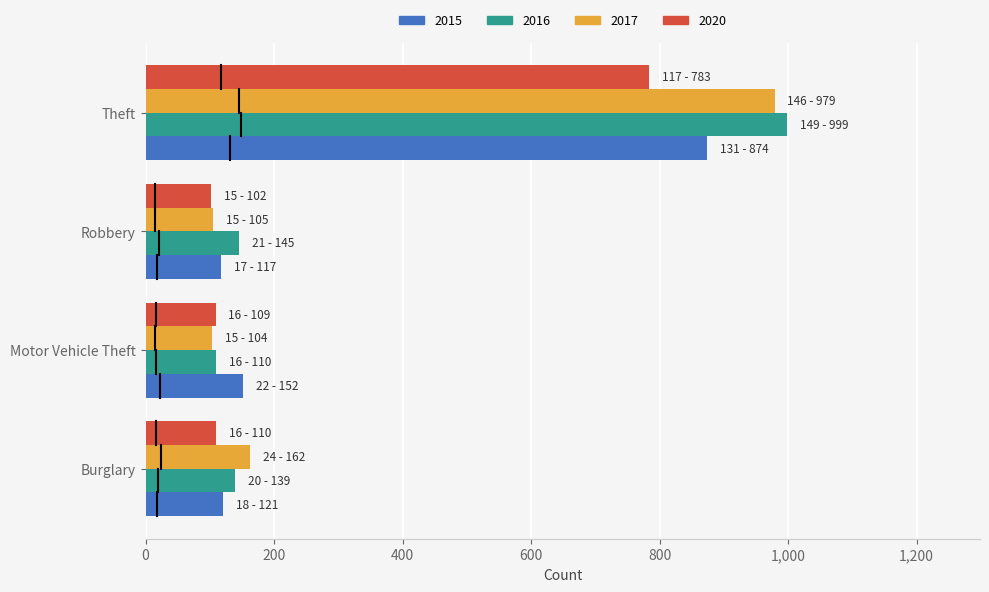

True or false: 2020 has a value of 109 at Motor Vehicle Theft.

True